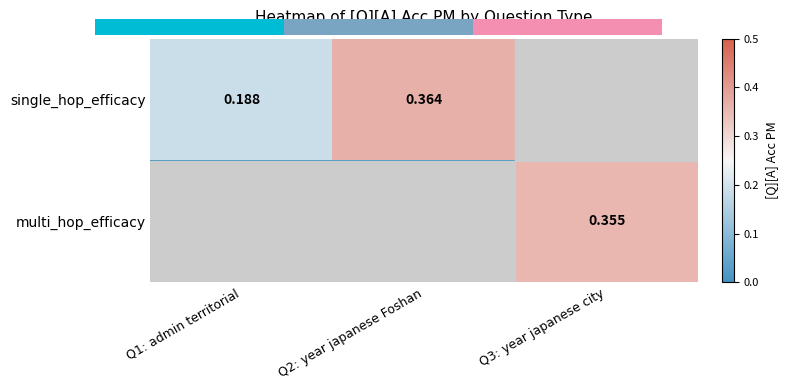

The value of multi_hop_efficacy at Q3: year japanese city is 0.4. True or false?

True